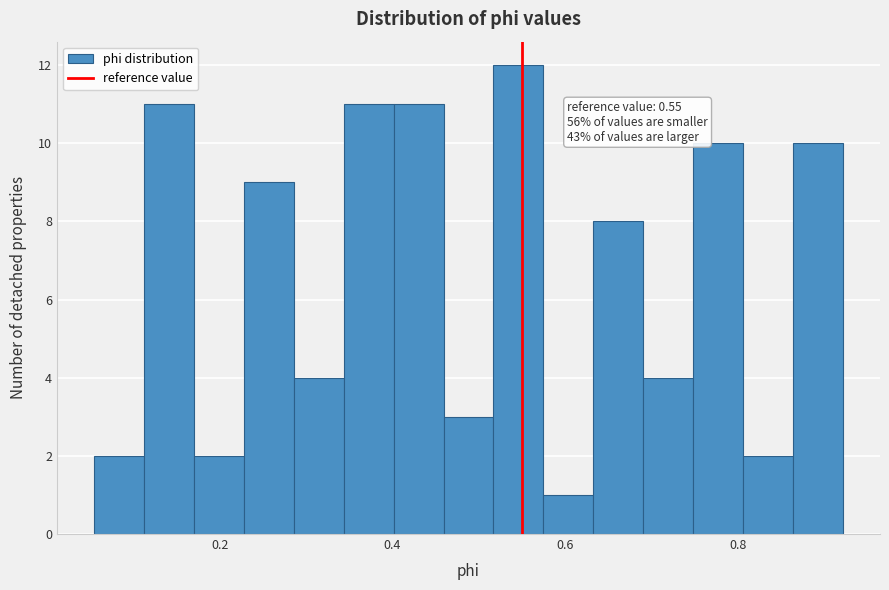

Around what value on the x-axis is the tallest bar? Give the approximate position of its centre, as read against the axis.

0.54